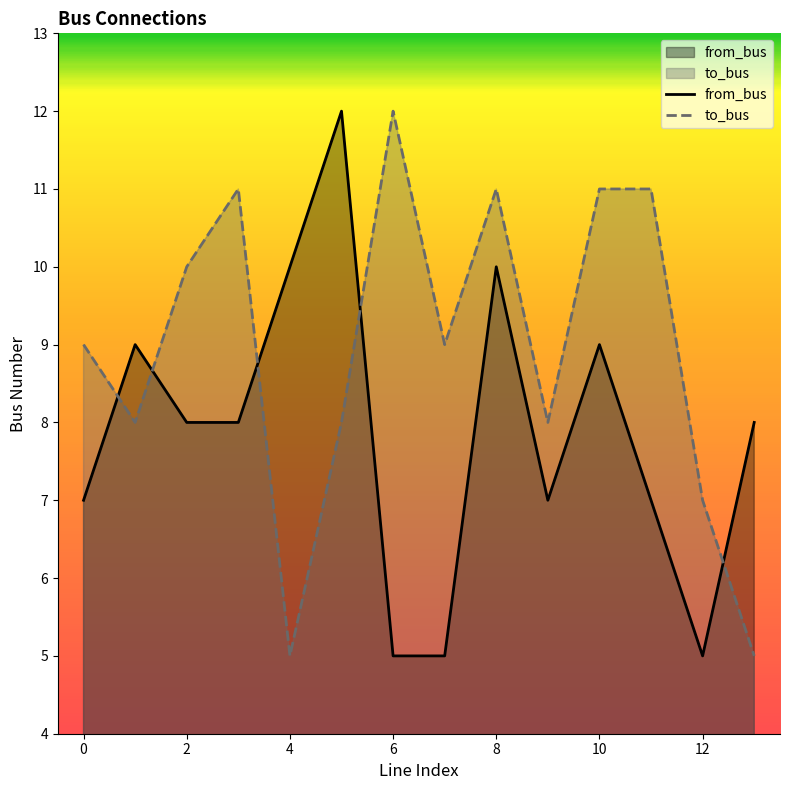

What is the minimum value shown in the chart?

5